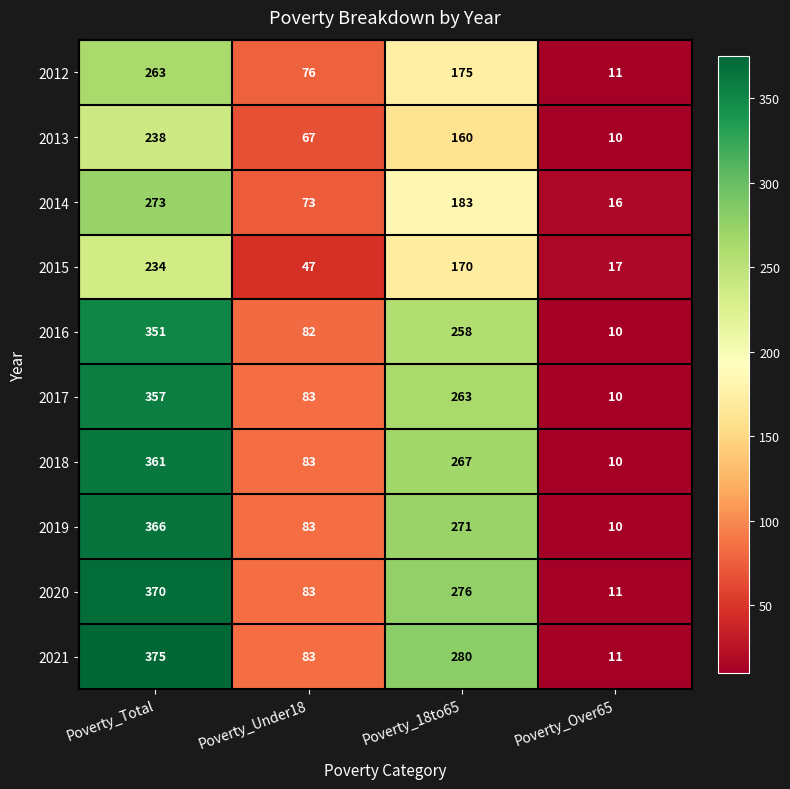

Which category has the highest value in the 2017 series?

Poverty_Total